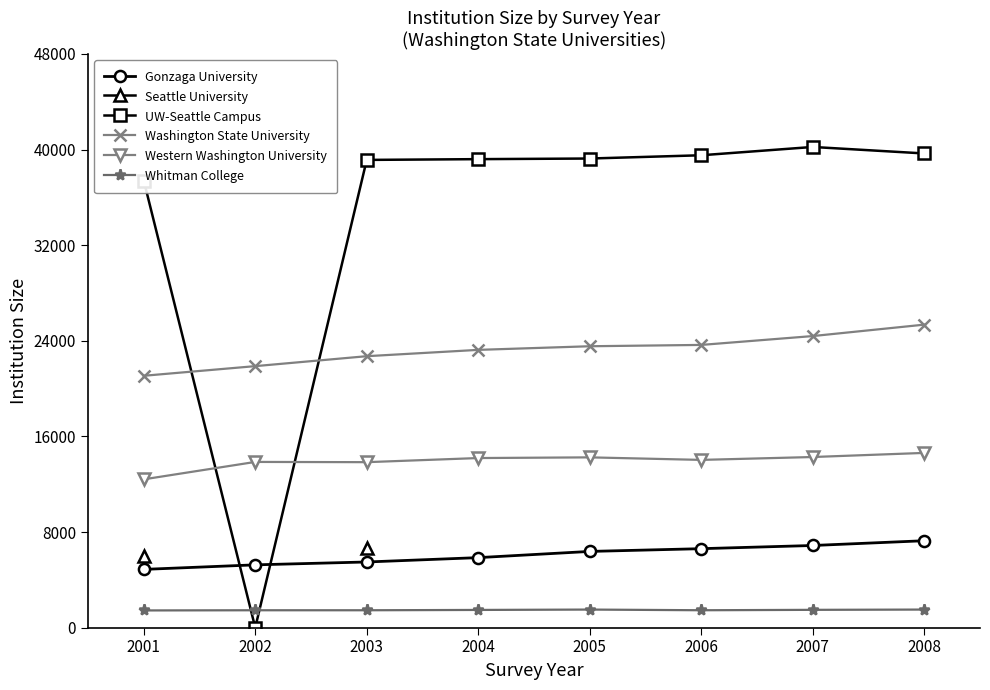

True or false: Whitman College and Seattle University intersect in this chart.

False